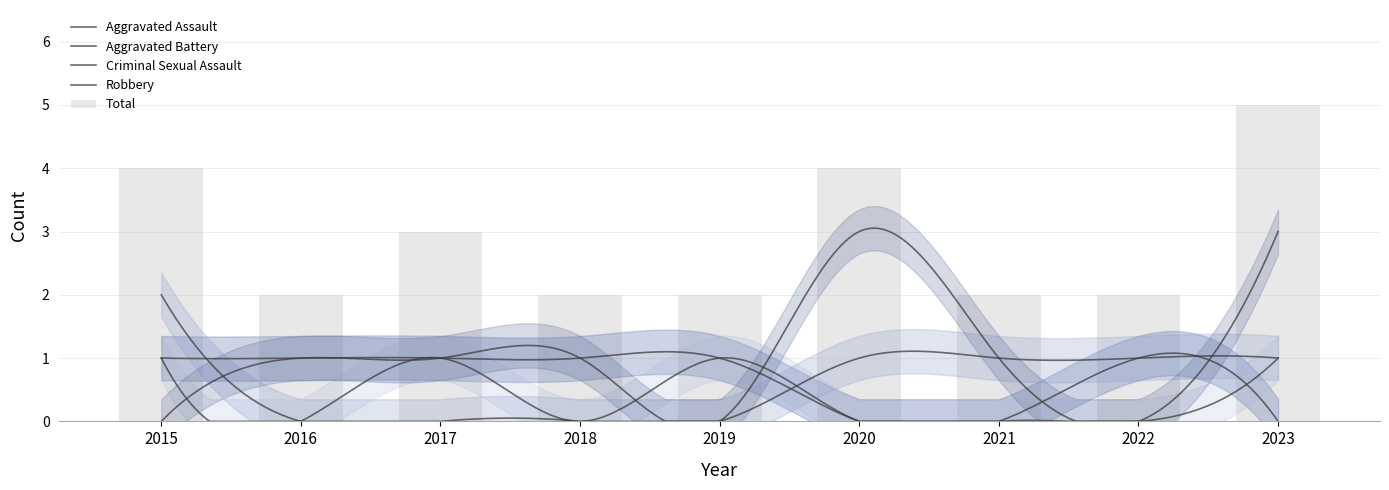

Where is Robbery nearest to the value 1?

2016